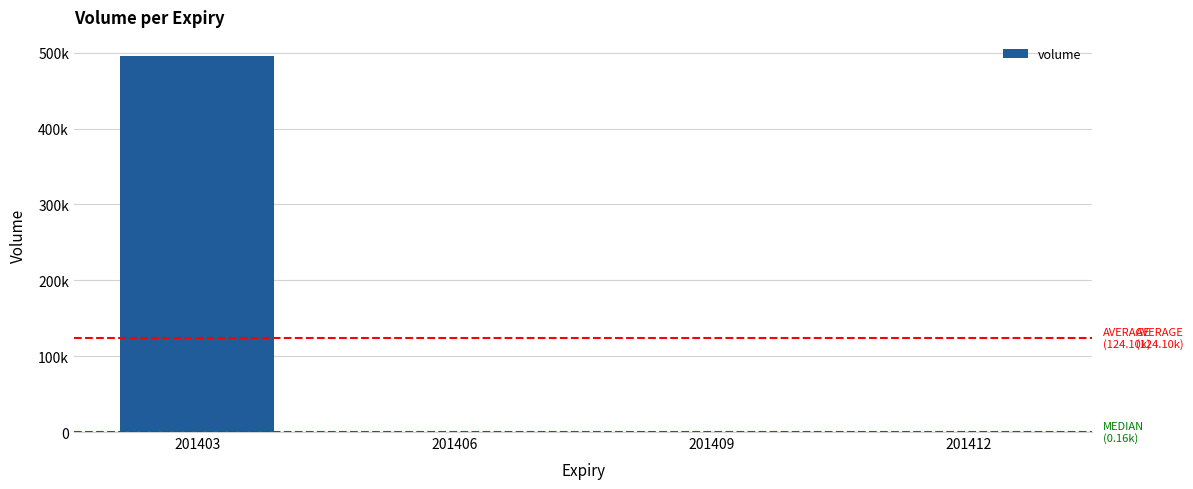

Rank the categories by value from highest to lowest.

201403, 201406, 201409, 201412